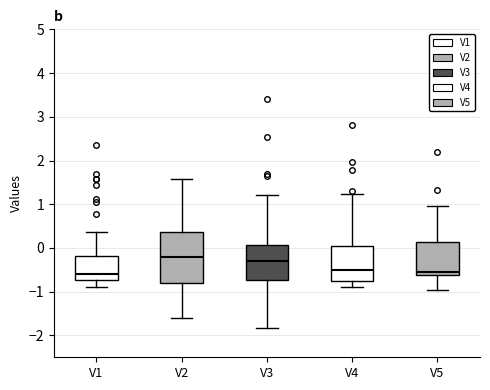

Where is the lower edge of the box for V2 on the y-axis? The values are not printed on the chart, so give them approximately, as read against the axis.

-0.8